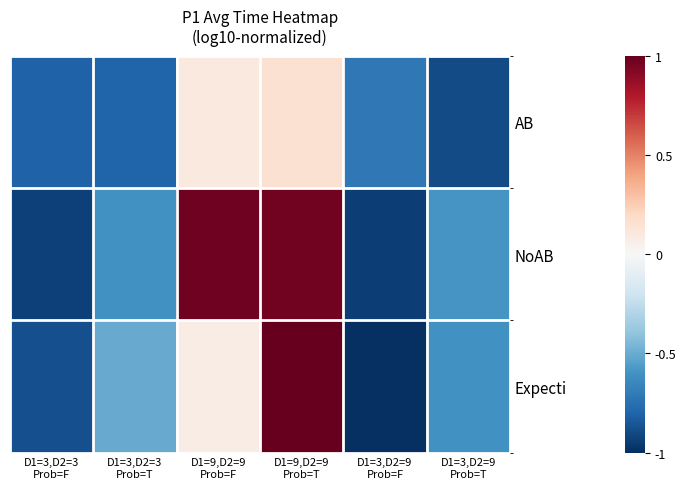

What is the maximum value shown in the chart?

1.0